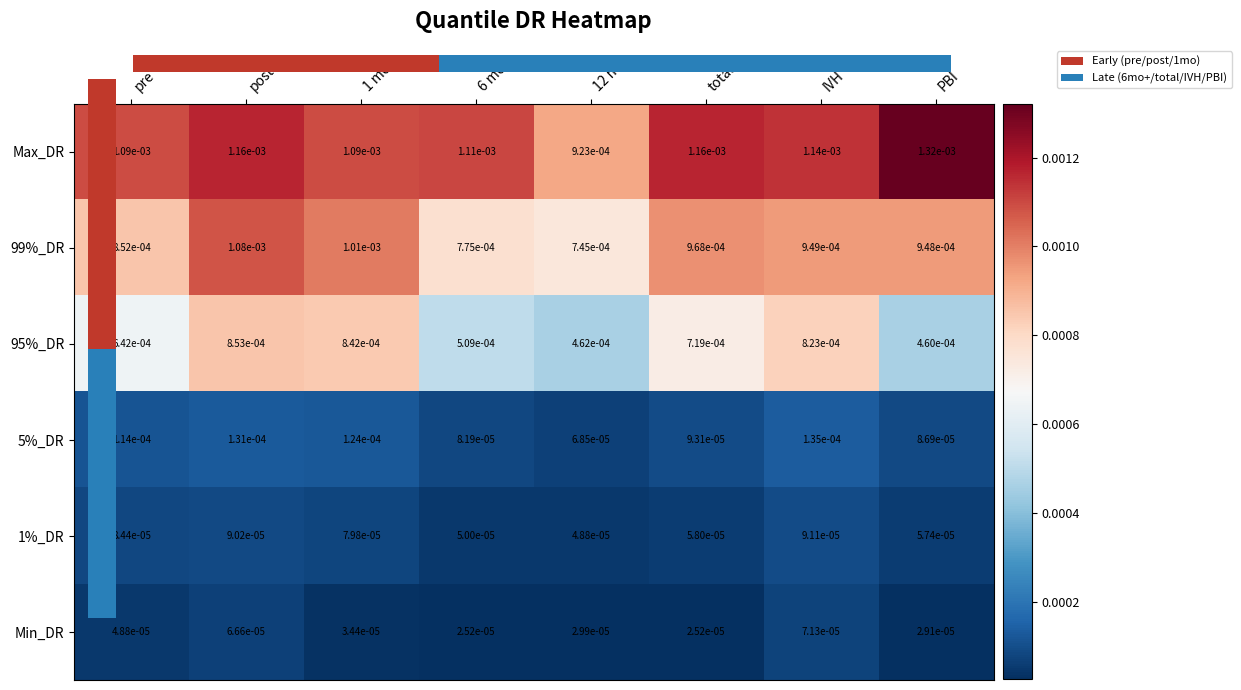

At which category does the chart reach its peak across all series?

PBI